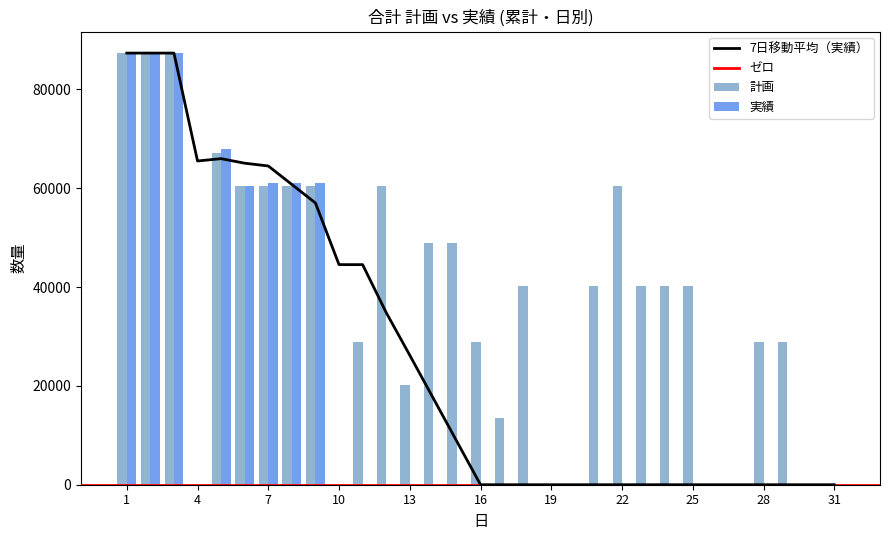

Rank the series at 24 from highest to lowest value.

計画, 実績